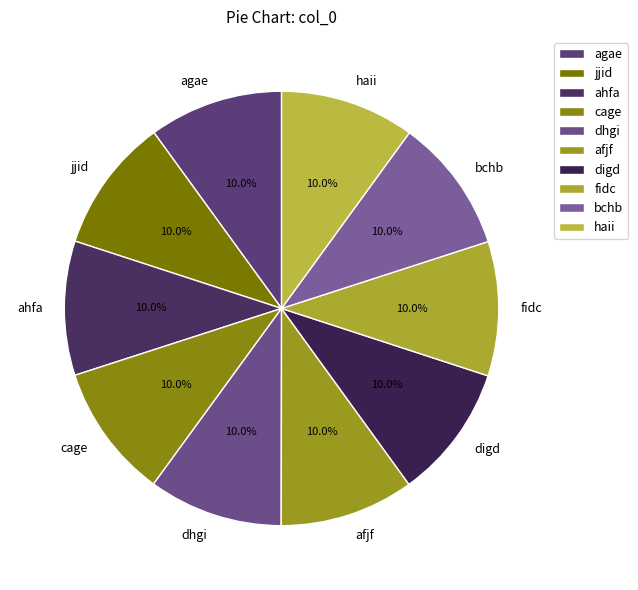

To the nearest percent, what is the combined percentage of digd and afjf?

20%